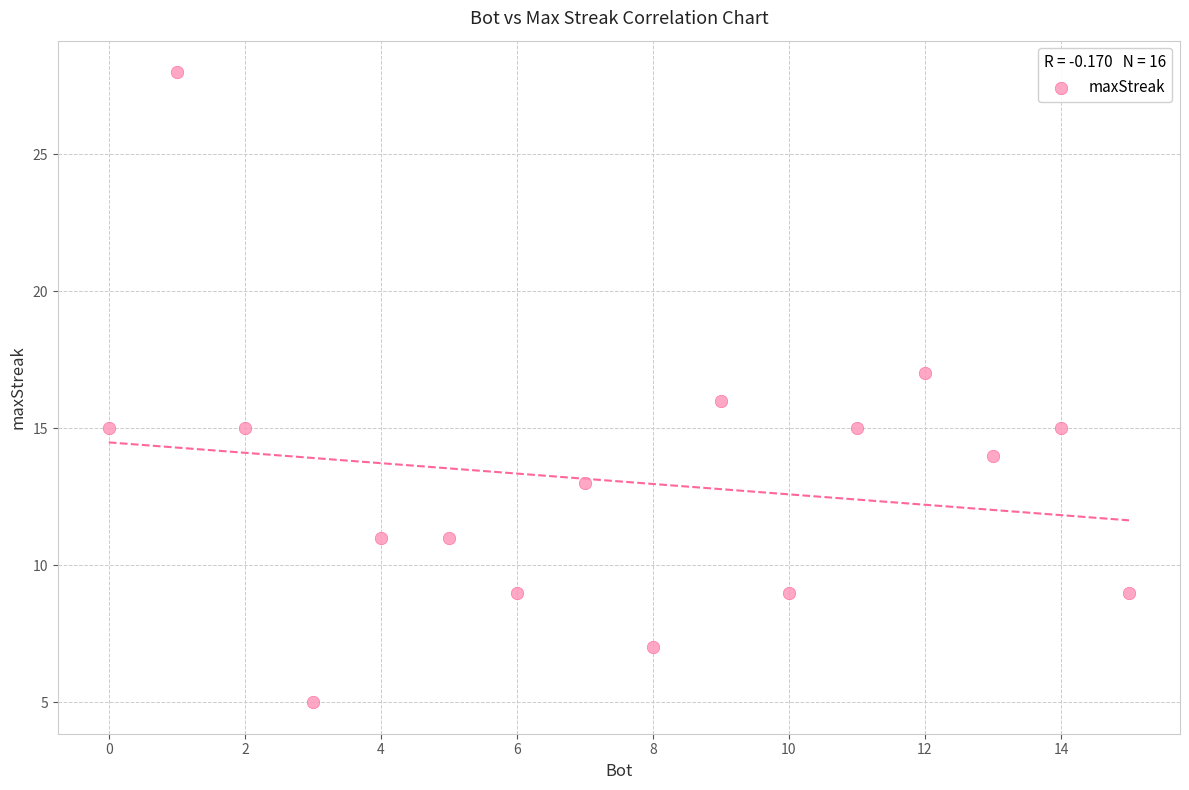

What is the range of Y values (max minus min)?

23